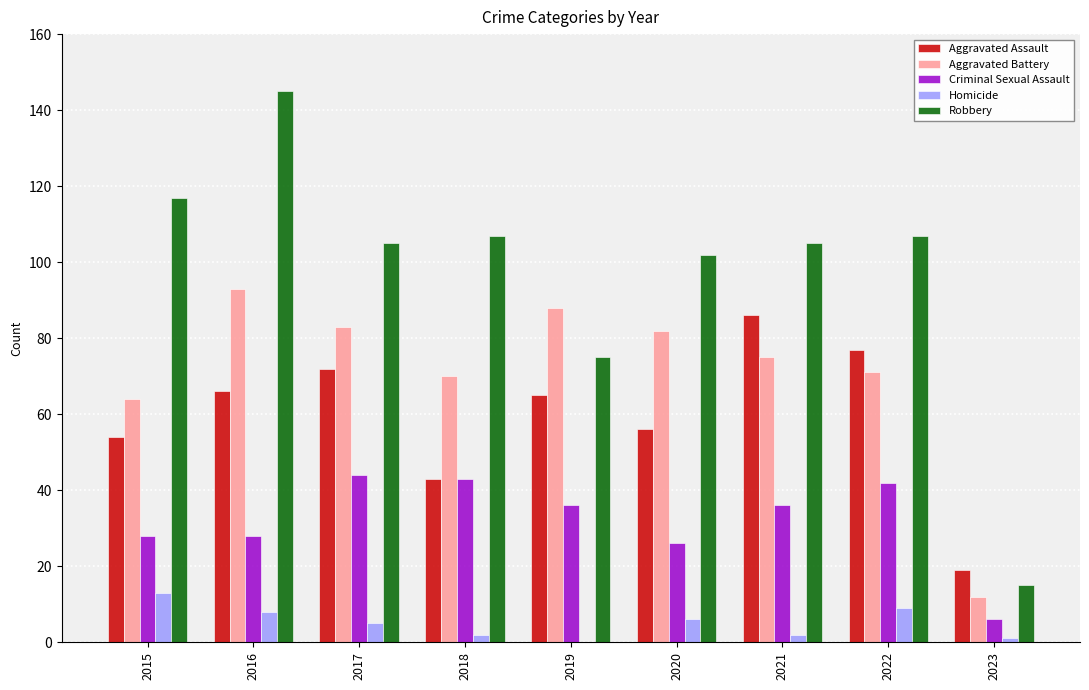

Where is Robbery nearest to the value 80?

2019